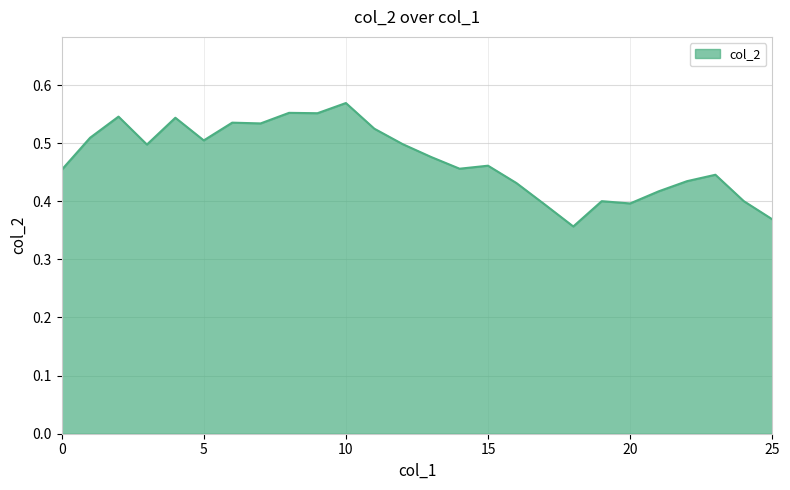

Does the chart have visible grid lines?

Yes